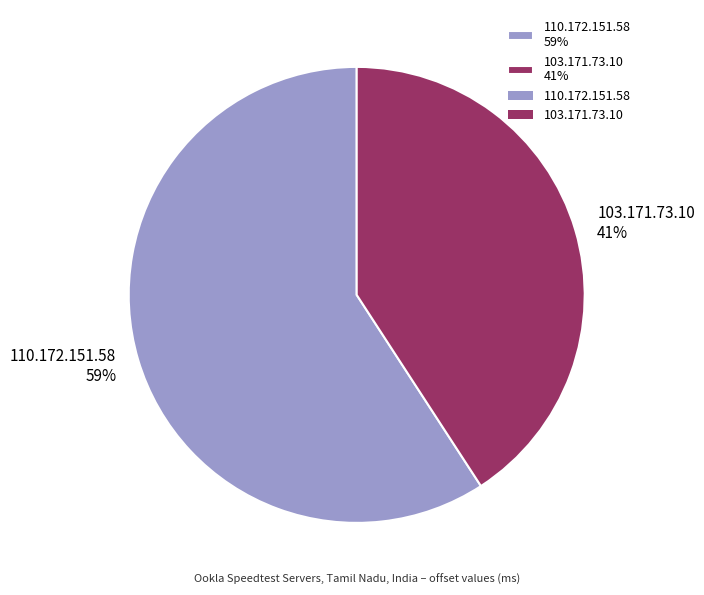

What percentage is the 110.172.151.58 slice, to the nearest percent?

59%